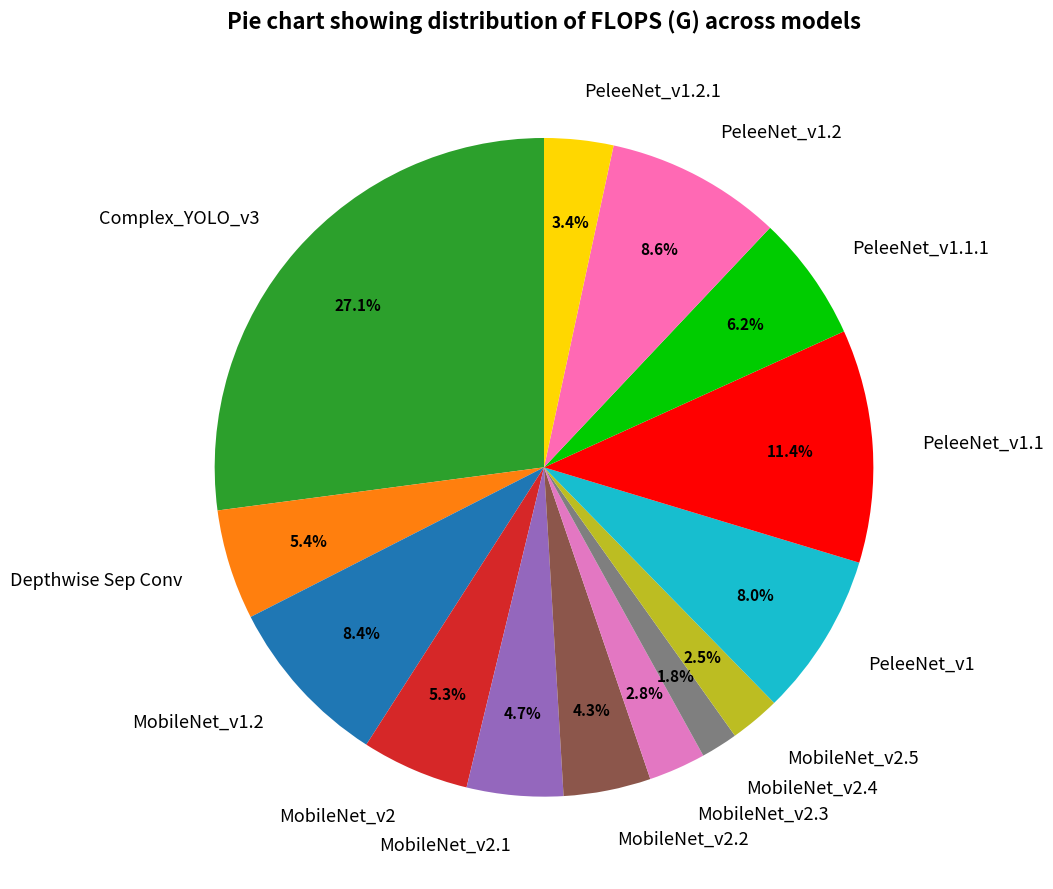

Combined, what portion of the pie is MobileNet_v2.1 and PeleeNet_v1.1.1?

10.9%